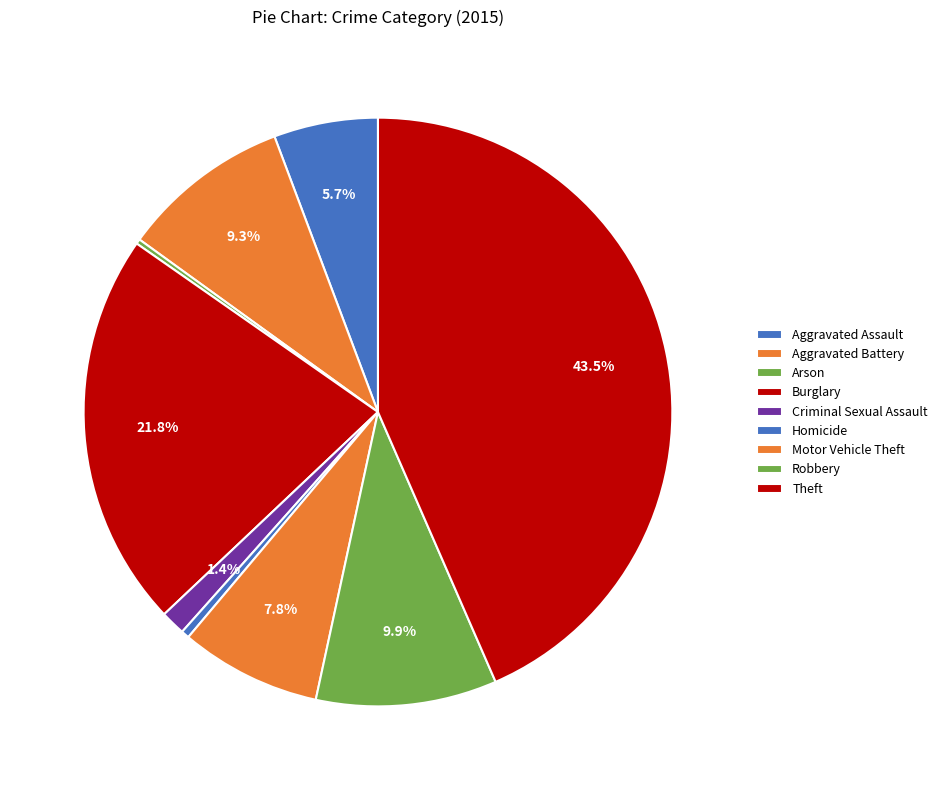

To the nearest percent, what is the difference between the Motor Vehicle Theft and Aggravated Assault slice percentages?

2%